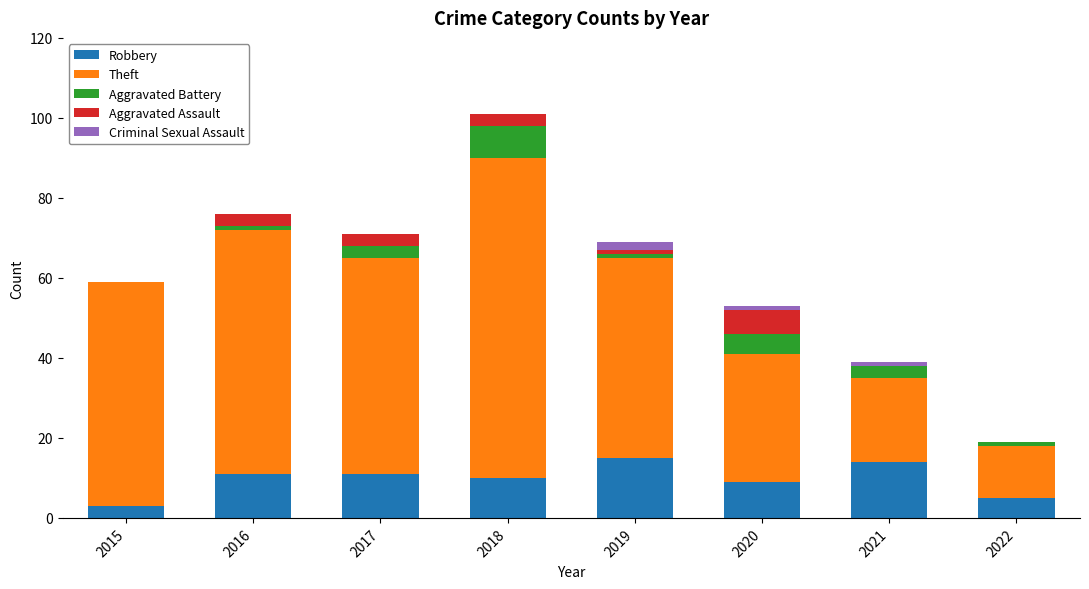

What is the total value across all series at 2015?

59